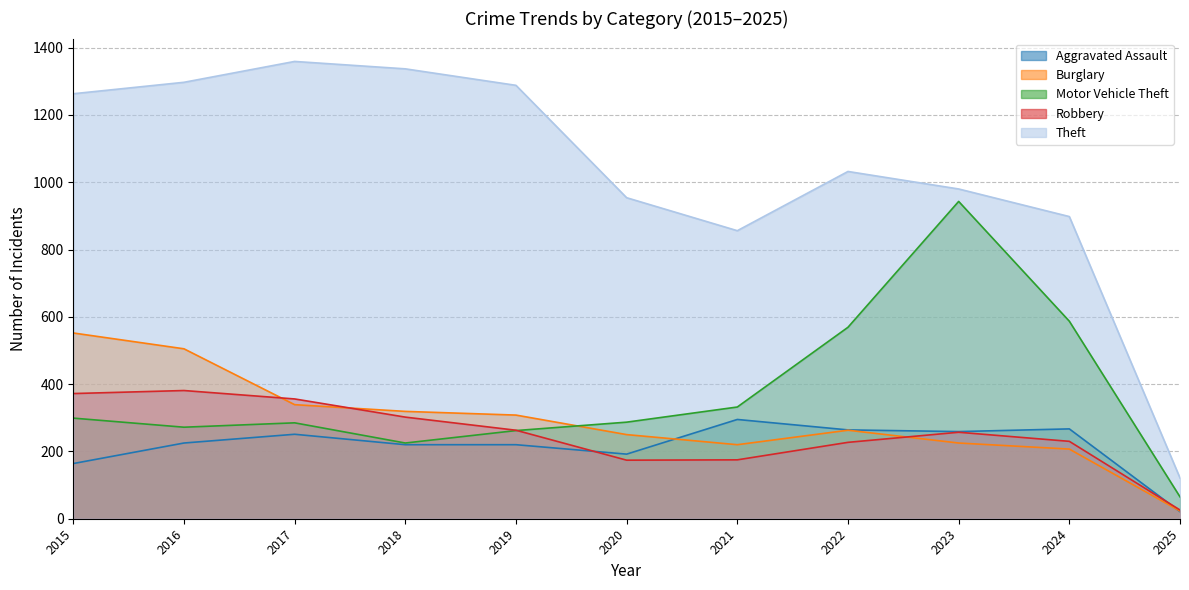

What is the maximum value shown in the chart?

1359